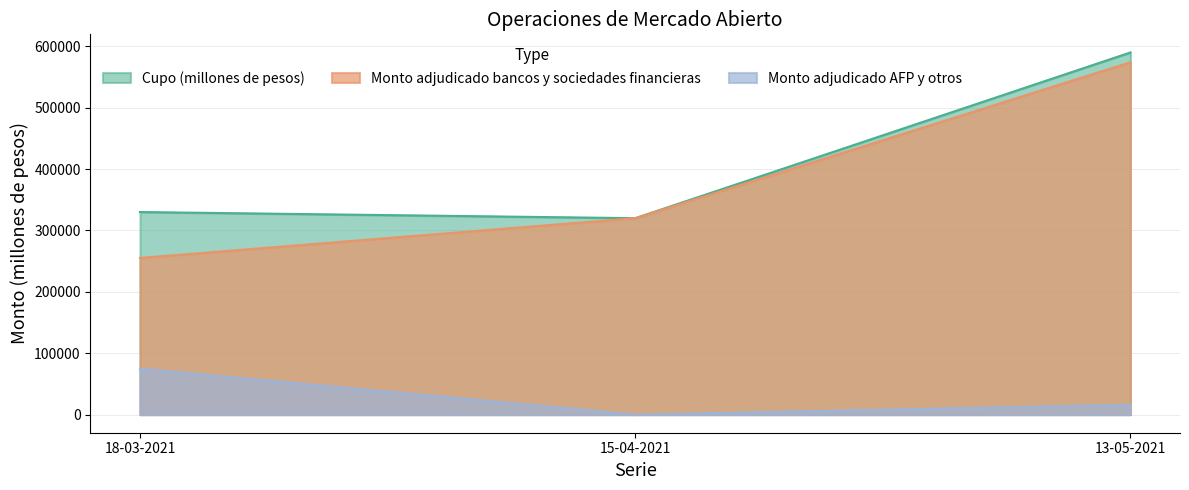

Is the value of Monto adjudicado AFP y otros at 15-04-2021 greater than the value of Monto adjudicado bancos y sociedades financieras at 13-05-2021?

No